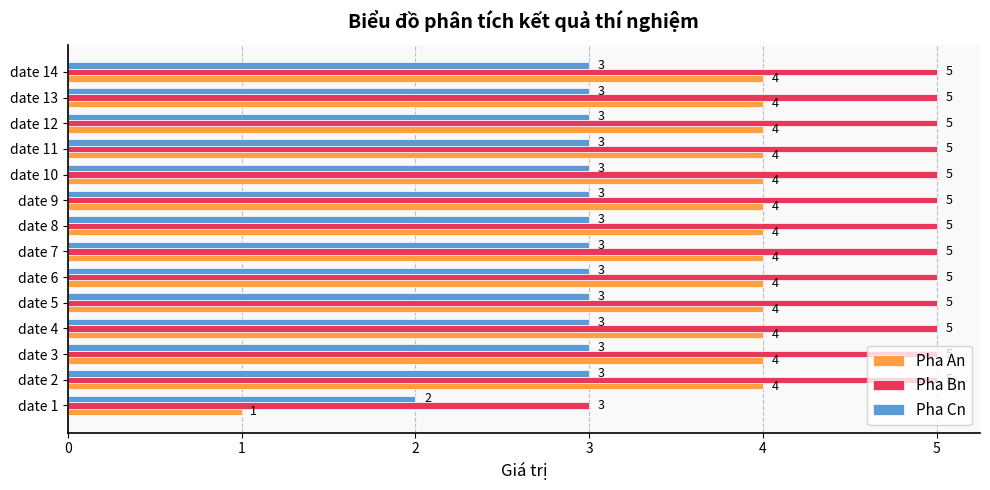

At date 12, list the series in order from smallest to largest.

Pha Cn, Pha An, Pha Bn